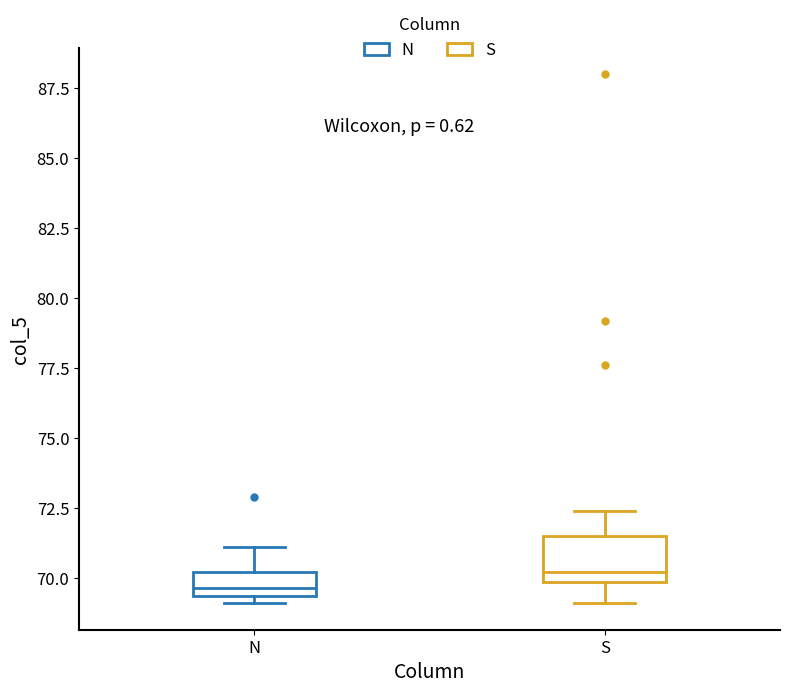

Which box's median line is the highest?

S